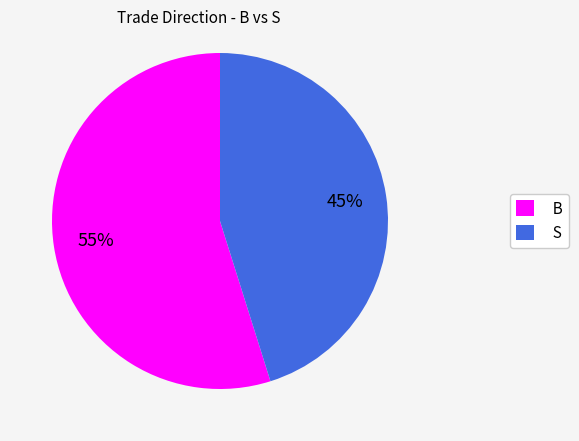

True or false: S accounts for 37% of the total.

False